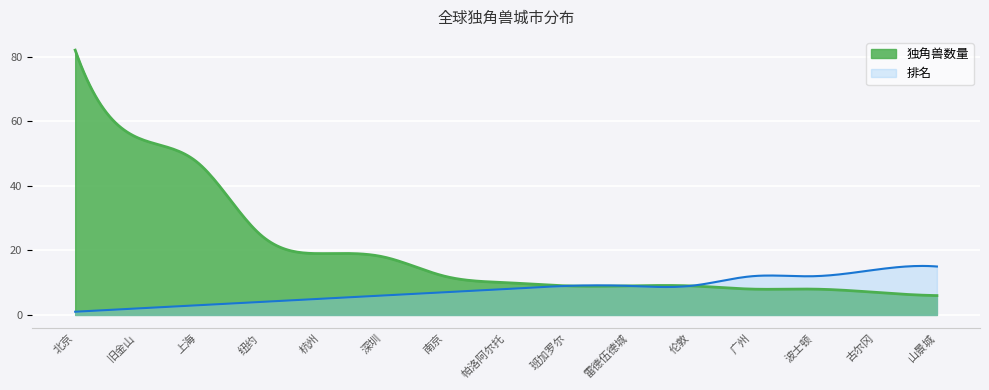

True or false: 排名 has more than 2 interior local peaks.

True